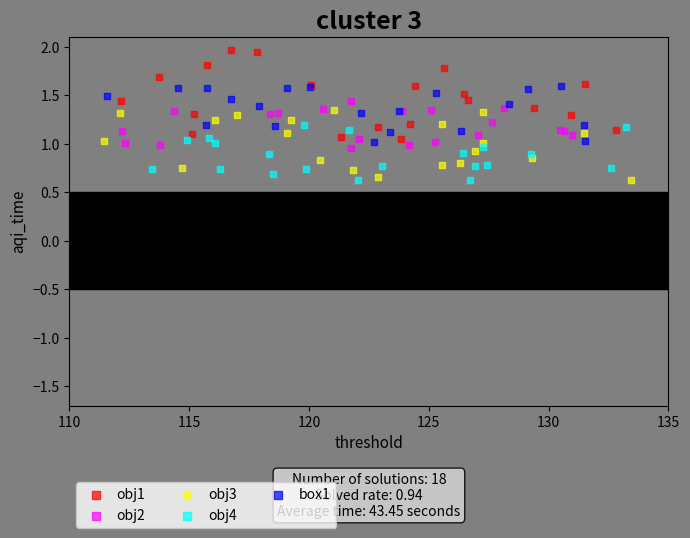

Which series has the widest spread of Y values?

obj1